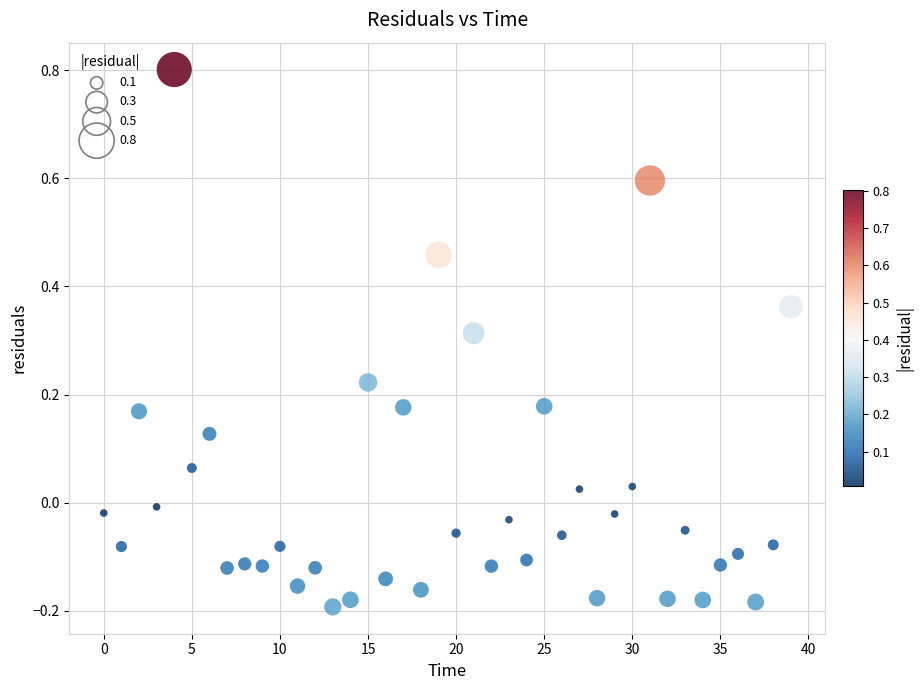

What is the range of Y values (max minus min)?

1.0